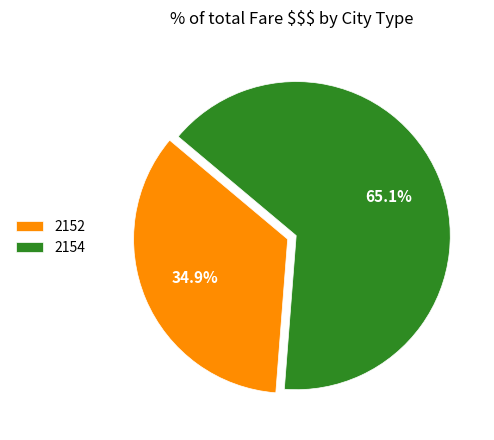

True or false: 2154 accounts for 65% of the total.

True